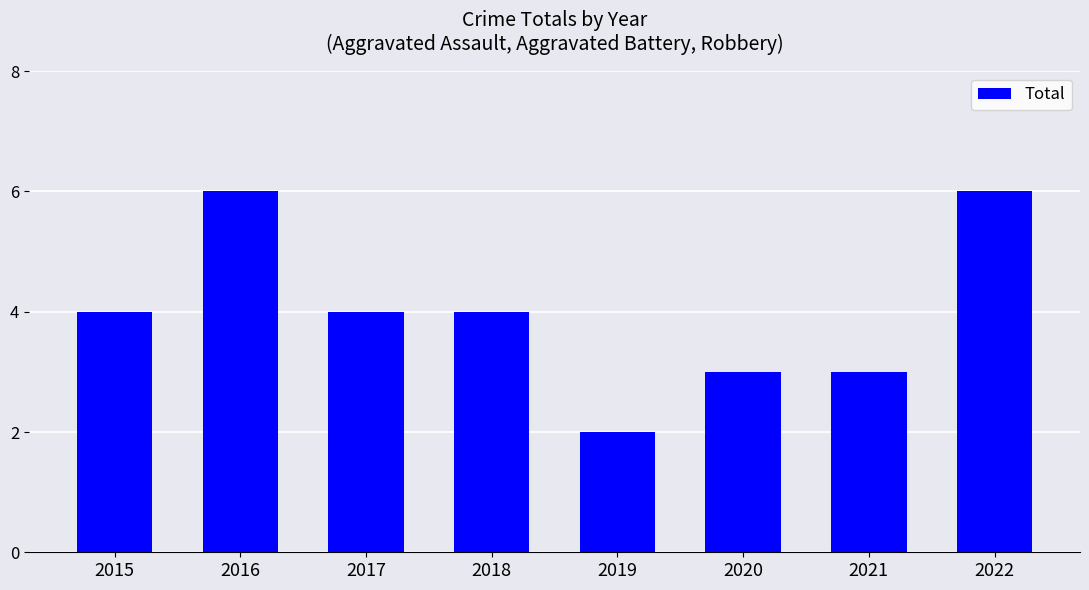

Which label corresponds to the smallest value in the chart?

2019